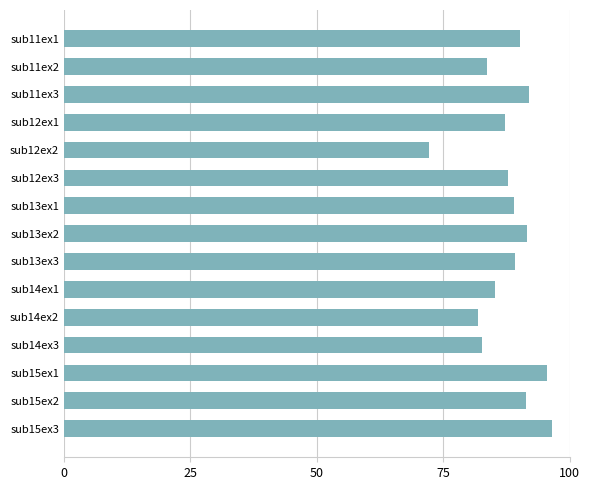

Is it true that the value at sub15ex1 is 66.9?

False